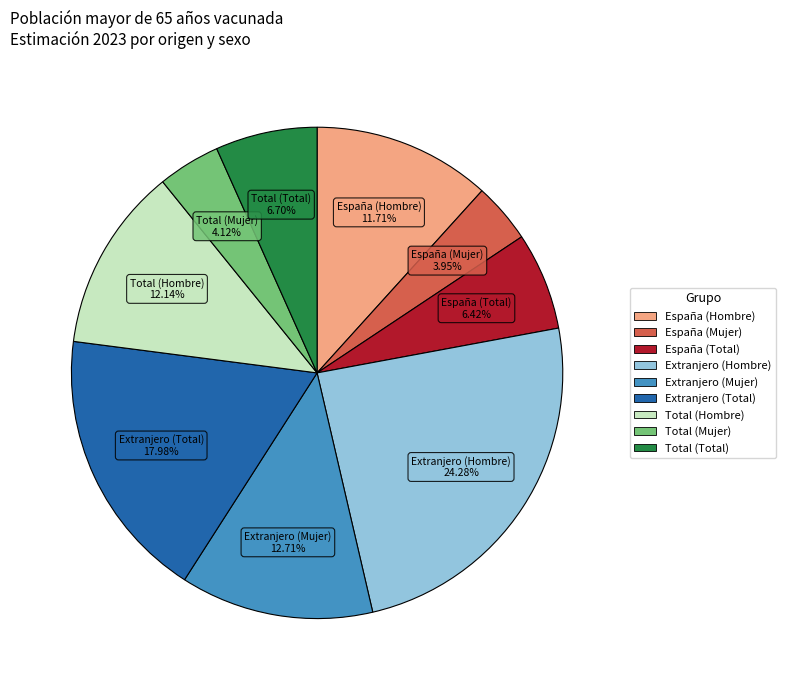

Which slice is the largest?

Extranjero (Hombre)